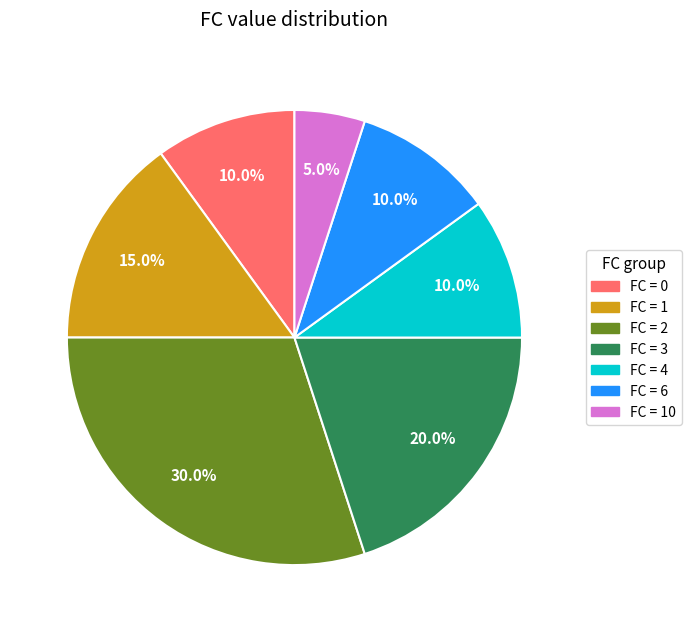

Does any single category account for the majority?

No